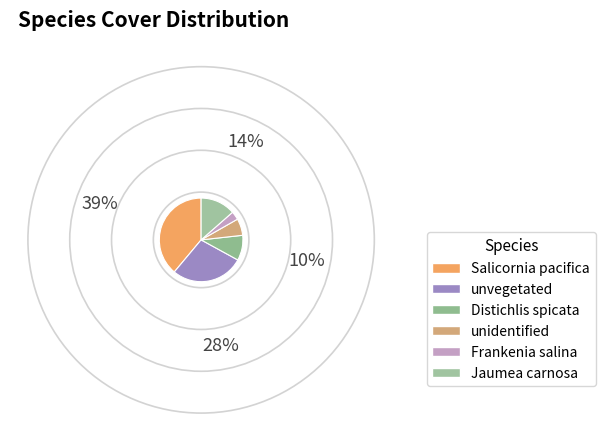

Rank the categories by value from lowest to highest.

Frankenia salina, unidentified, Distichlis spicata, Jaumea carnosa, unvegetated, Salicornia pacifica